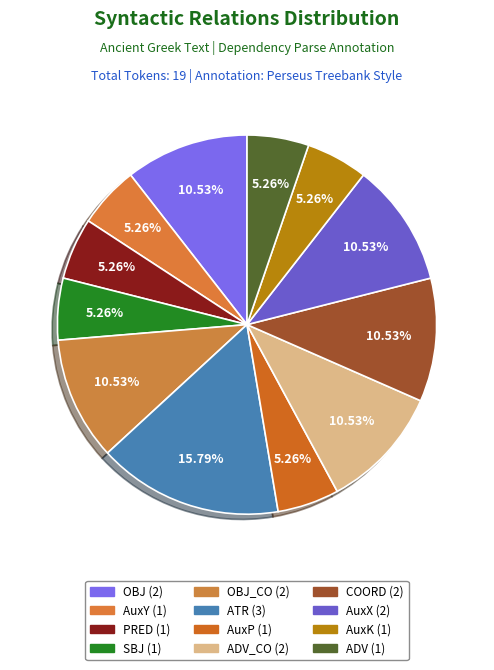

How many slices are in this pie chart?

12